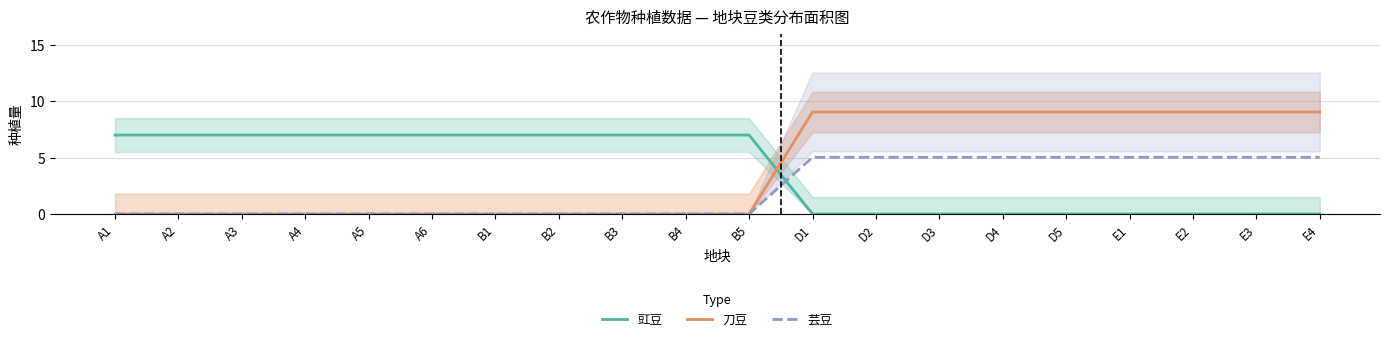

Reading left to right, extract all data points from this chart.

豇豆: 7.0	7.0	7.0	7.0	7.0	7.0	7.0	7.0	7.0	7.0	7.0	0.0	0.0	0.0	0.0	0.0	0.0	0.0	0.0	0.0
刀豆: 0.0	0.0	0.0	0.0	0.0	0.0	0.0	0.0	0.0	0.0	0.0	9.0	9.0	9.0	9.0	9.0	9.0	9.0	9.0	9.0
芸豆: 0.0	0.0	0.0	0.0	0.0	0.0	0.0	0.0	0.0	0.0	0.0	5.0	5.0	5.0	5.0	5.0	5.0	5.0	5.0	5.0